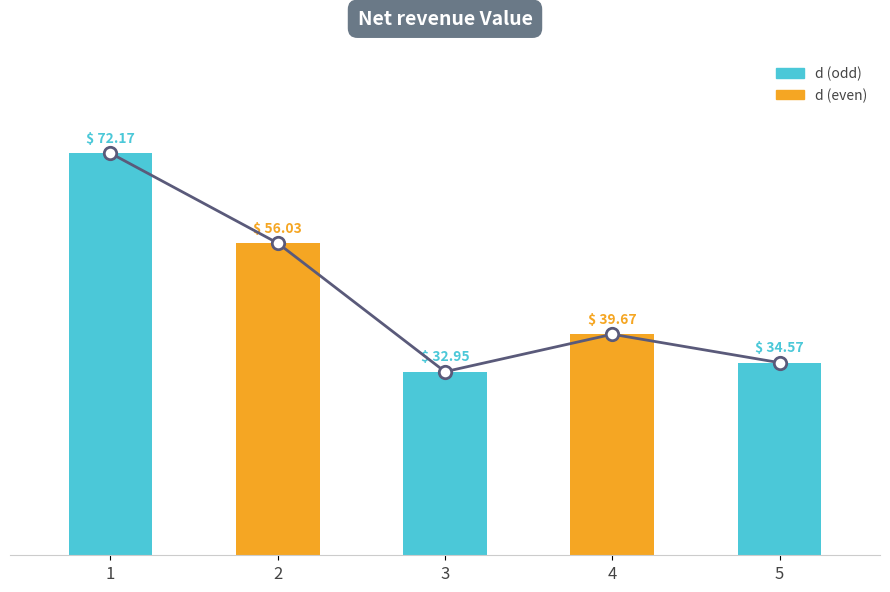

What is the ratio of the value at 1 to the value at 2?

1.3